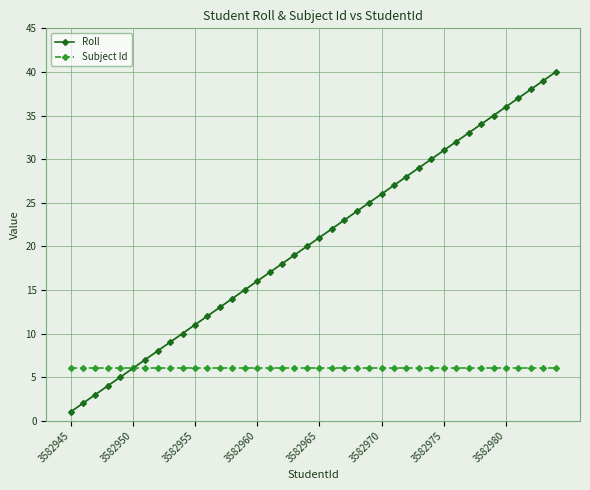

Rank the series by their maximum value, from lowest to highest.

Subject Id, Roll